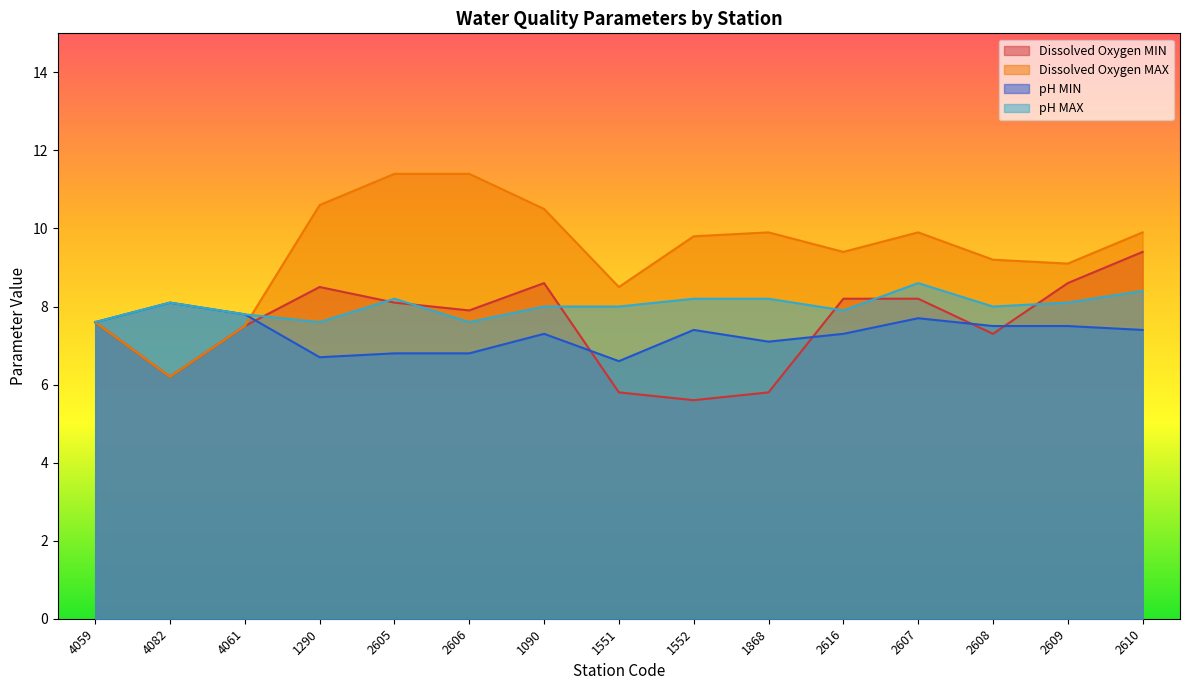

What is the total value across all series at 2616?

32.8